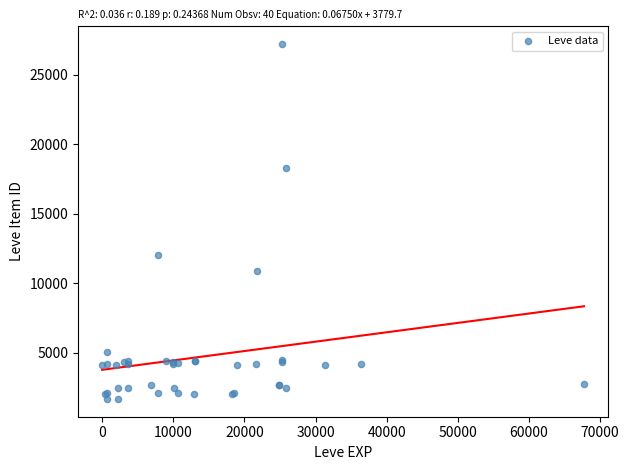

What Y value in the scatter plot is closest to 14448?

12018